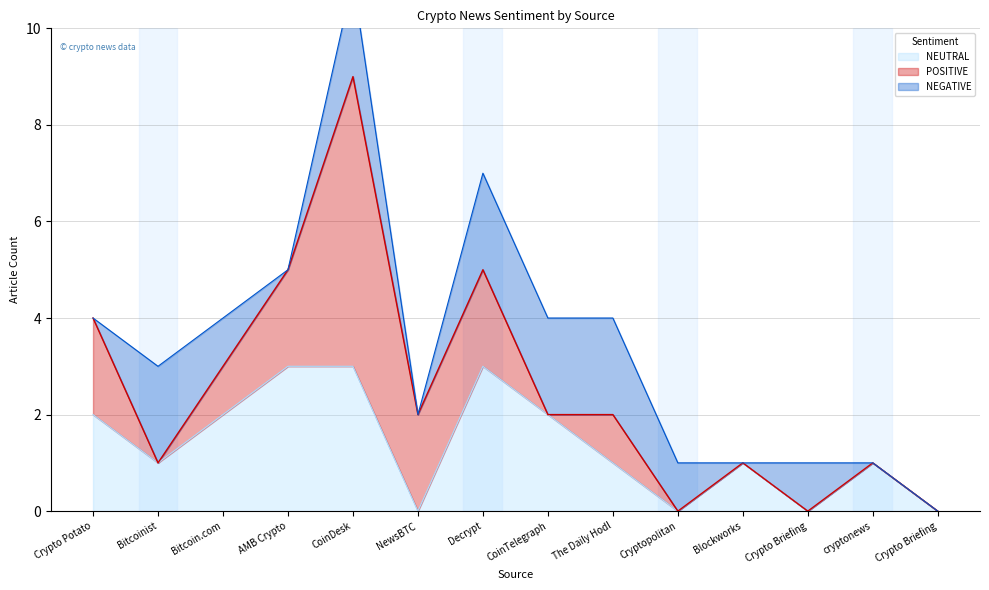

True or false: NEUTRAL has a value of 1 at Cryptopolitan.

False